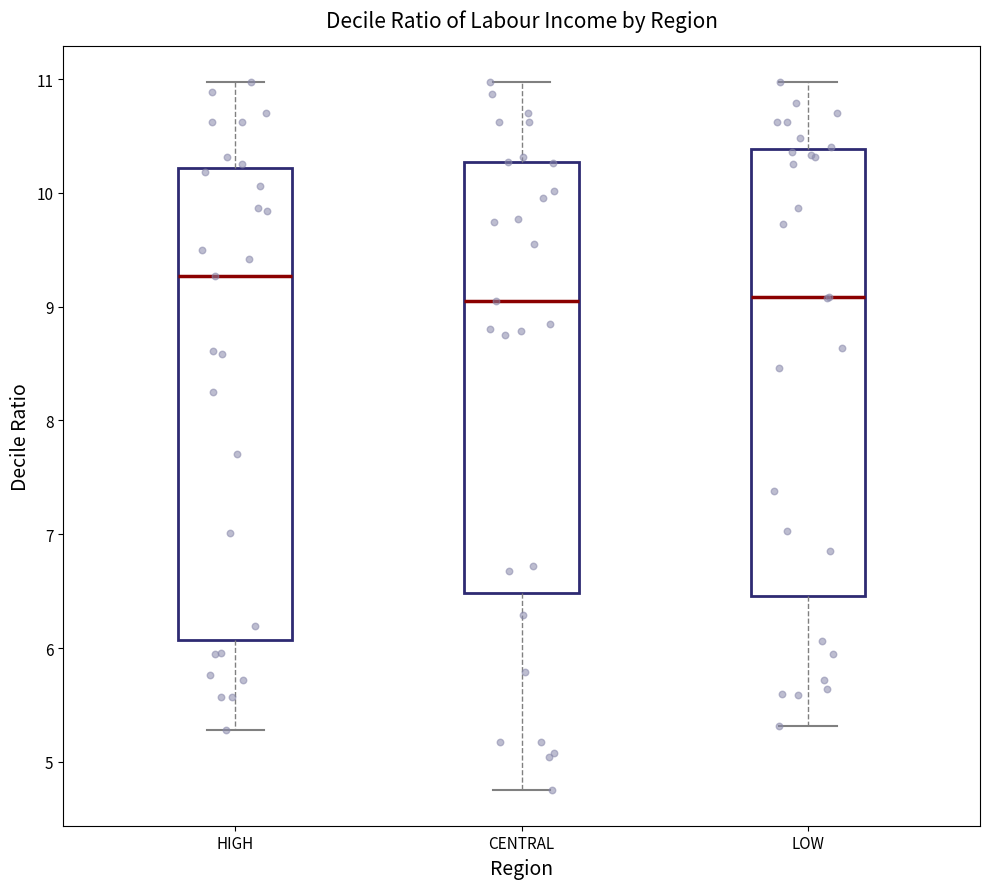

Reading left to right, read every box against the y-axis: the position of its median line, the range the box covers, and the ends of its whiskers. The values are not printed on the chart, so give them approximately, as read against the axis.

HIGH: median 9.3, box 6.1 to 10.2, whiskers 5.3 to 11.0
CENTRAL: median 9.0, box 6.5 to 10.3, whiskers 4.8 to 11.0
LOW: median 9.1, box 6.5 to 10.4, whiskers 5.3 to 11.0